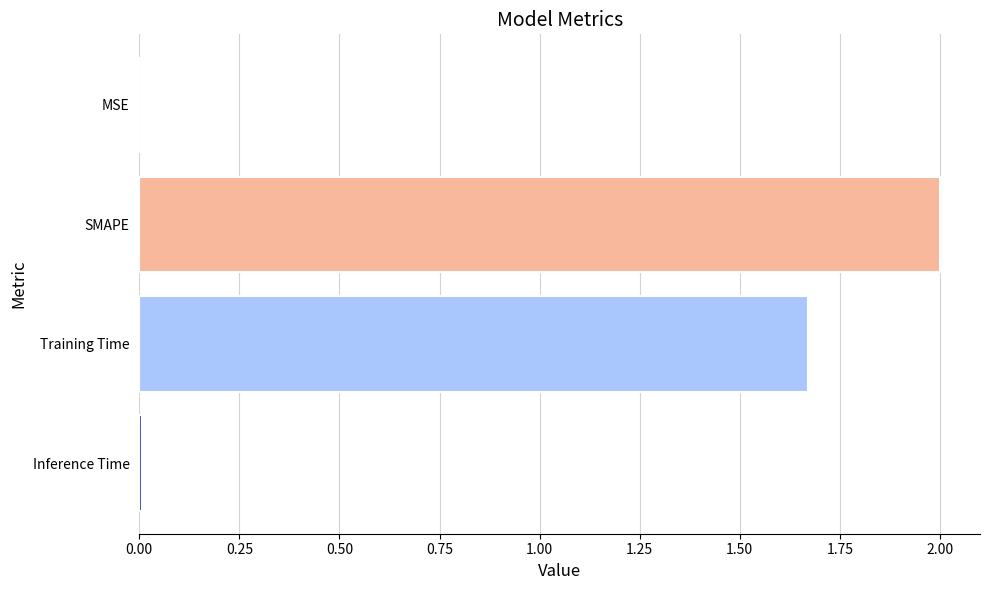

What is the sum of all values?

3.7